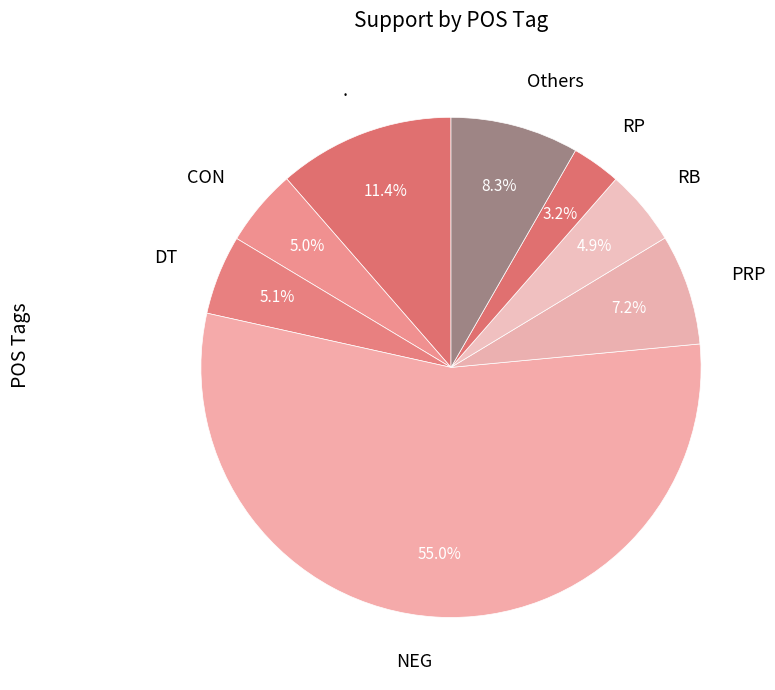

Is there any slice that represents more than half of the pie?

Yes